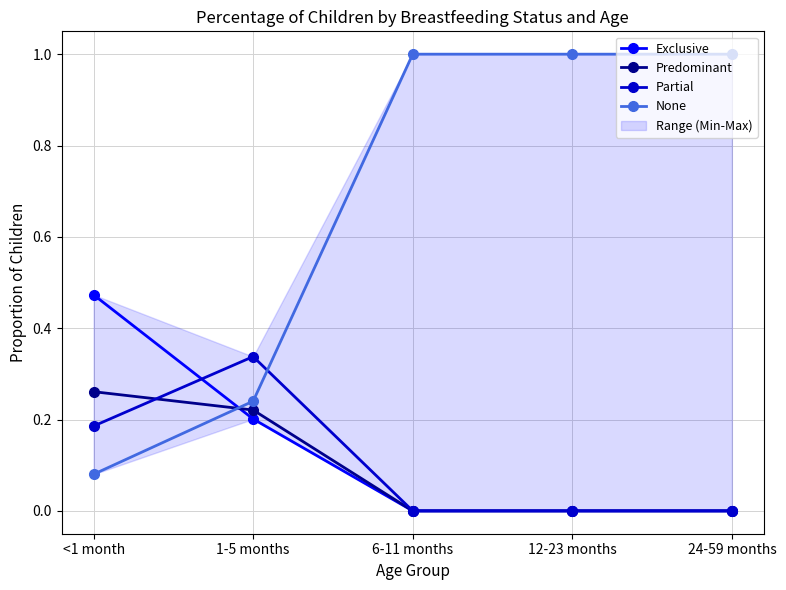

At which label does Partial reach its minimum?

6-11 months